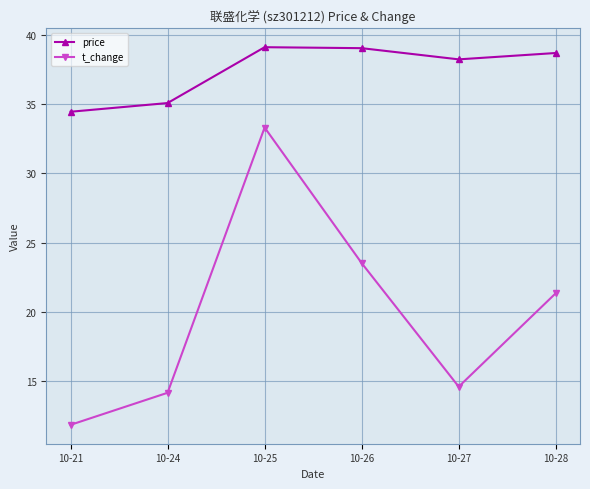

What is the value of the price point at the 3rd from the left?

39.1